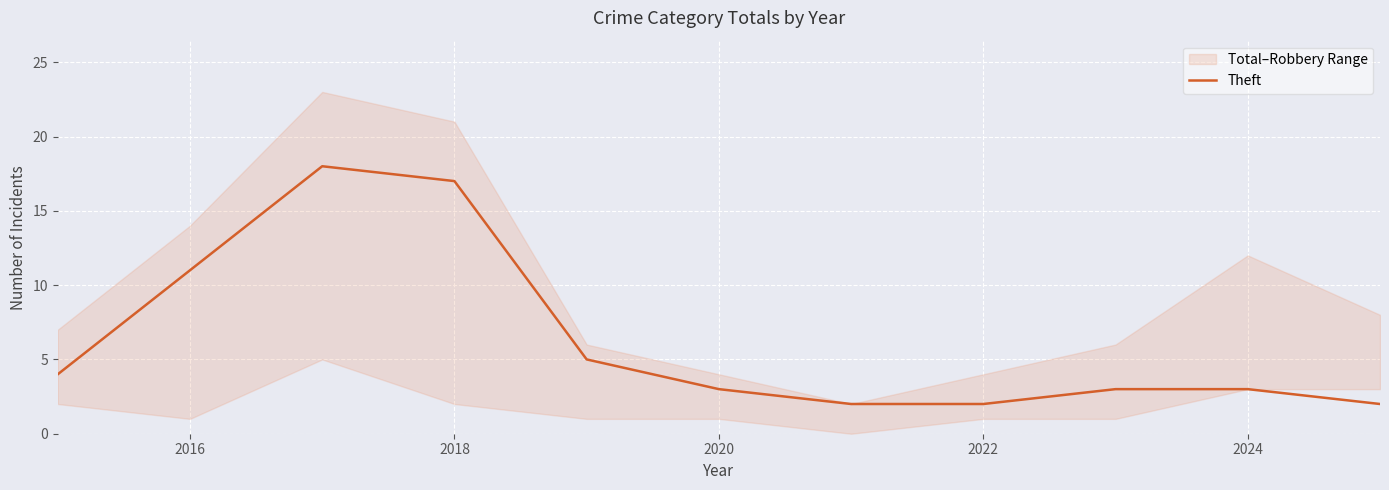

Where is Theft nearest to the value 10?

2016